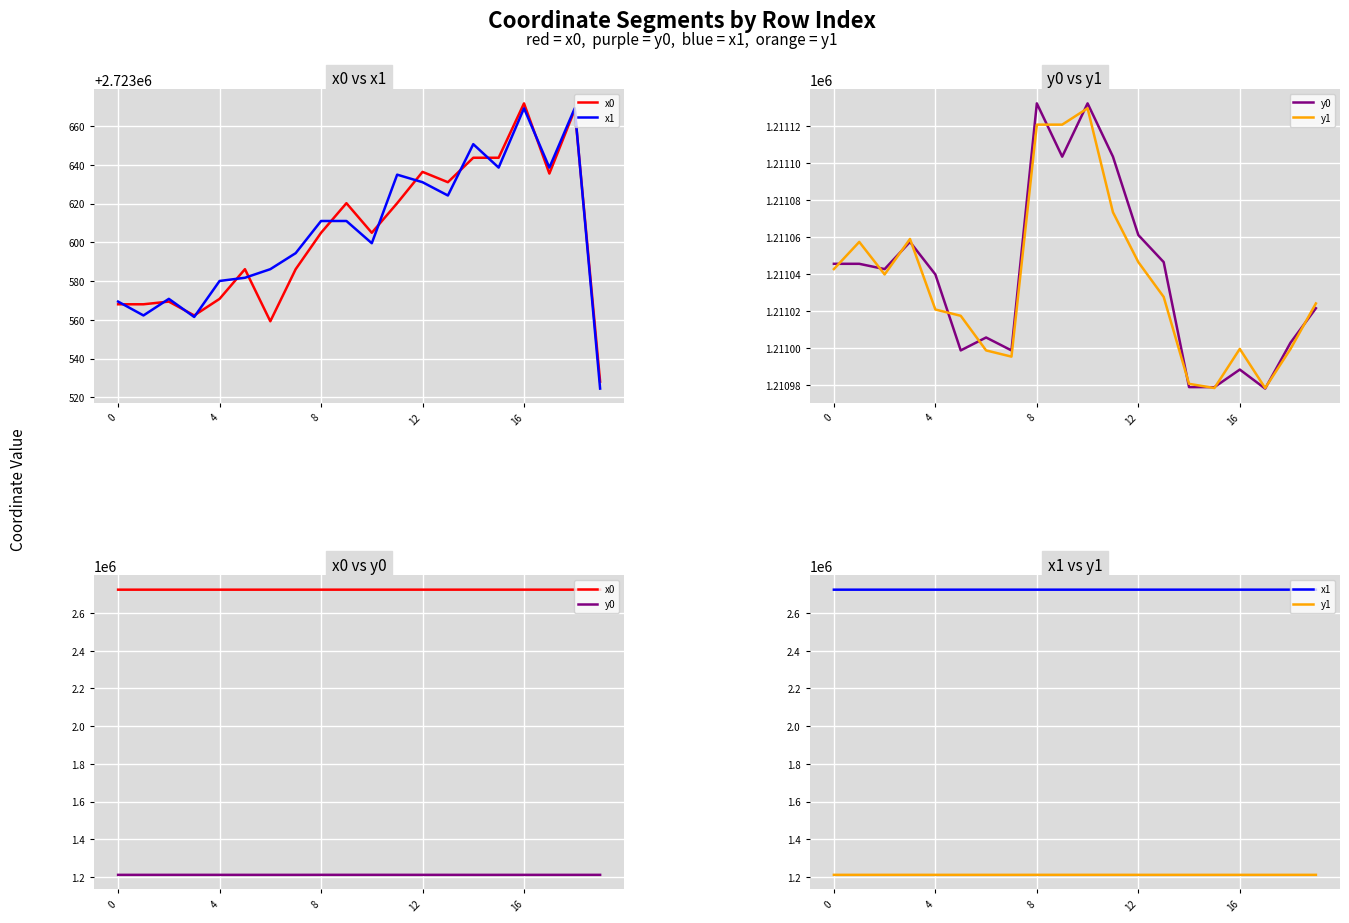

Rank the series at 18 from highest to lowest value.

x1, x0, y0, y1